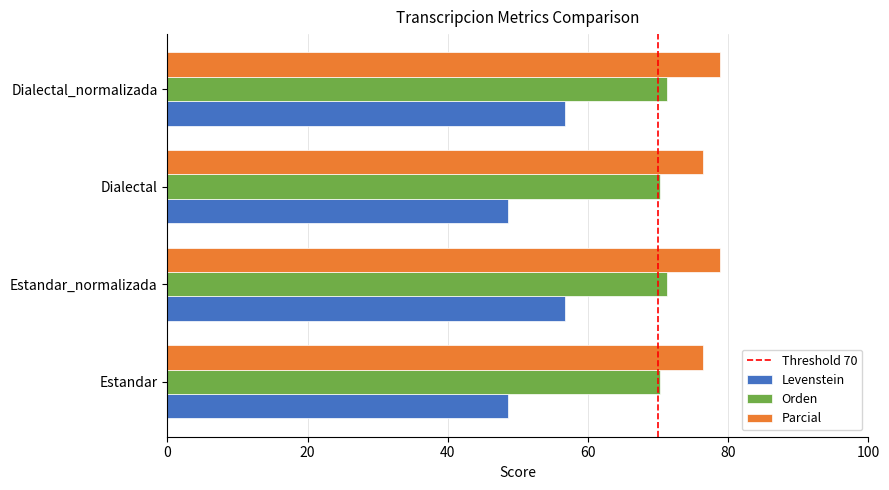

What is the minimum value shown in the chart?

48.6